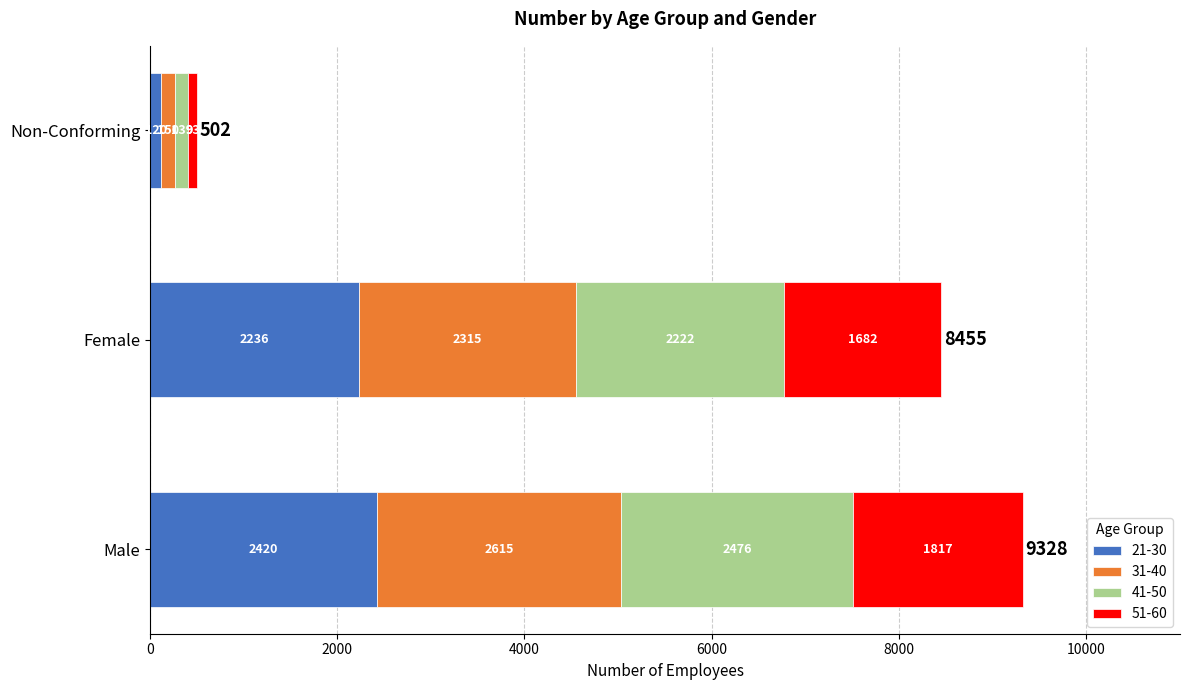

True or false: 21-30 has a value of 2420 at Male.

True